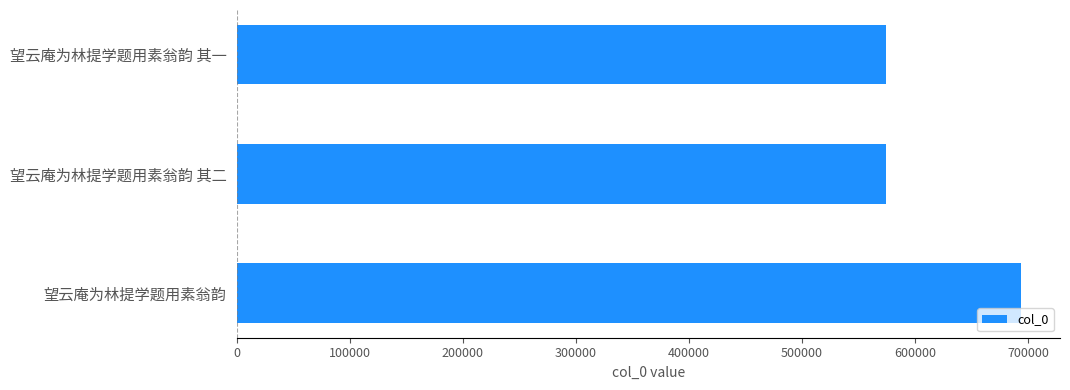

What is the maximum value shown in the chart?

693549